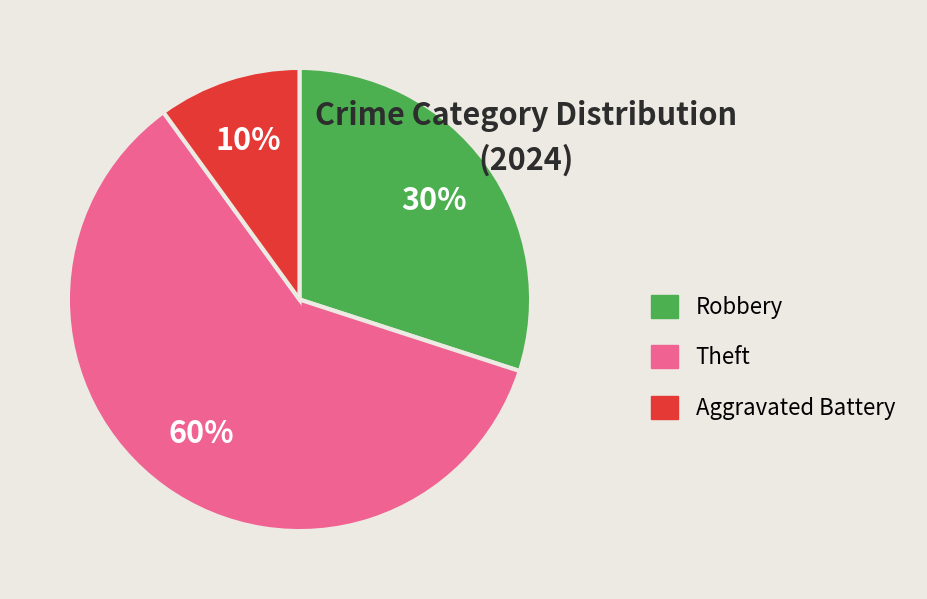

Is there any slice that represents more than half of the pie?

Yes